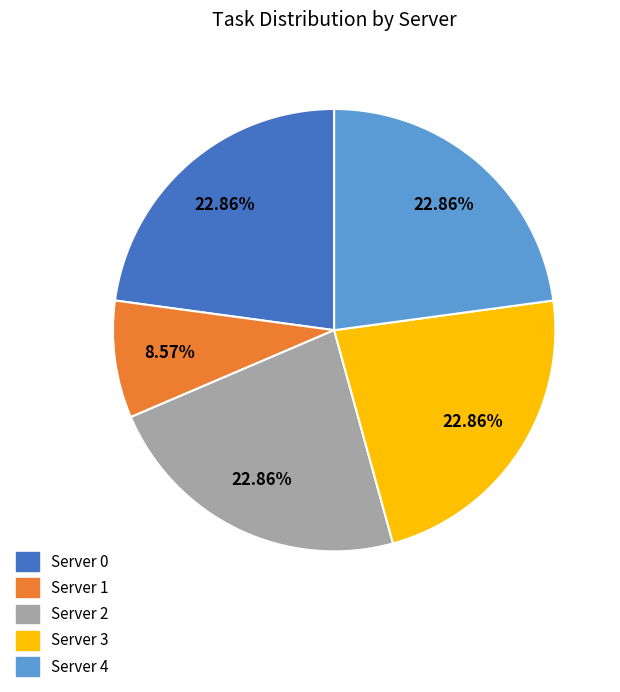

Which category has the smallest portion of the pie?

Server 1